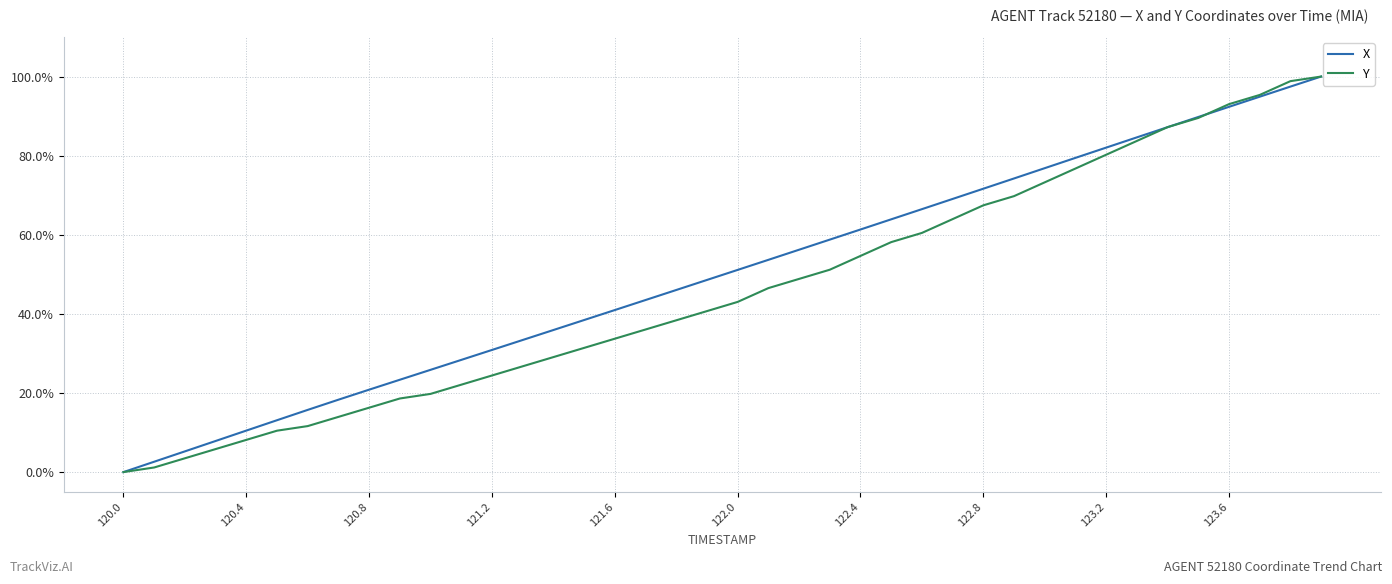

What are all the series names shown in the legend?

X, Y